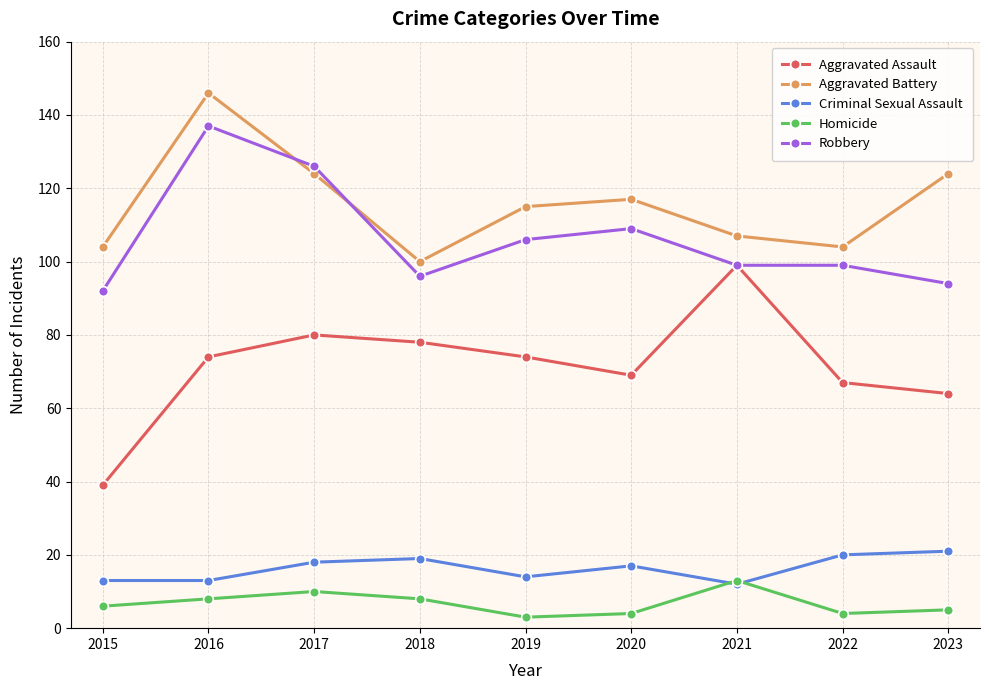

Where does the Aggravated Battery series first go above 115?

2016